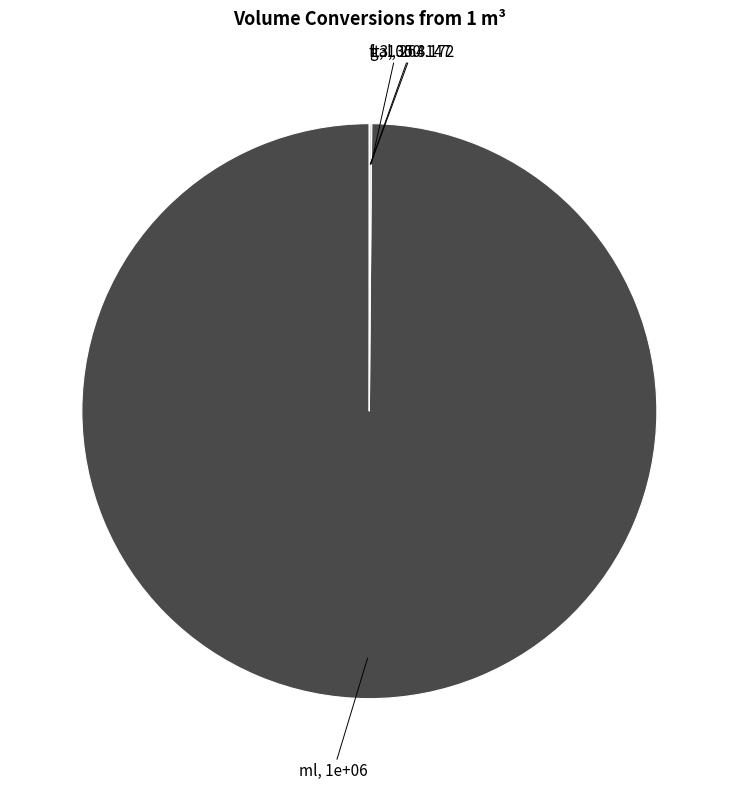

Does ml represent more than half of the total?

Yes